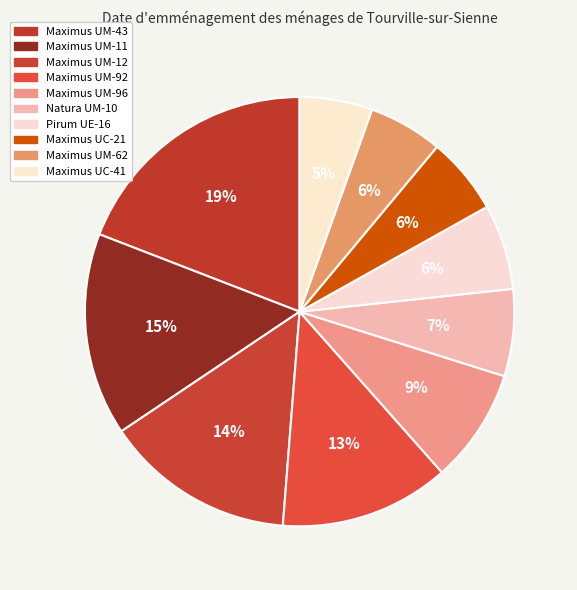

How many slices are in this pie chart?

10